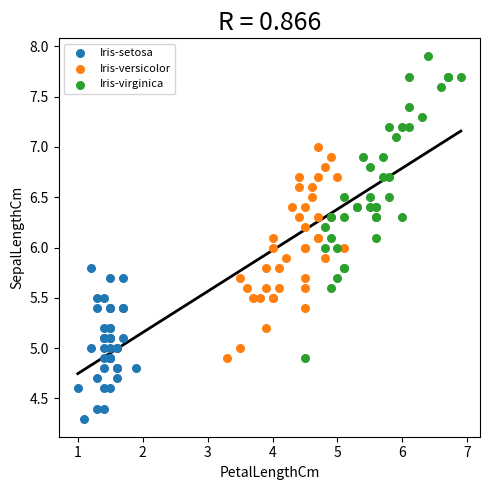

Which series reaches the maximum Y coordinate?

Iris-virginica